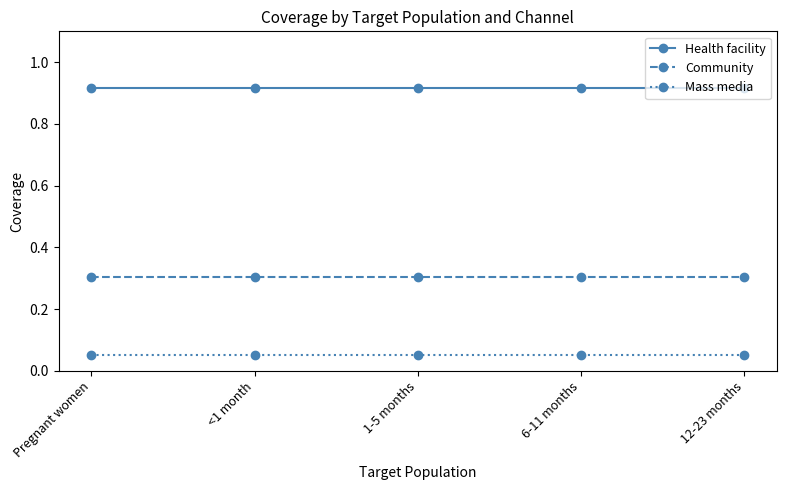

True or false: Health facility and Mass media cross at least once.

False